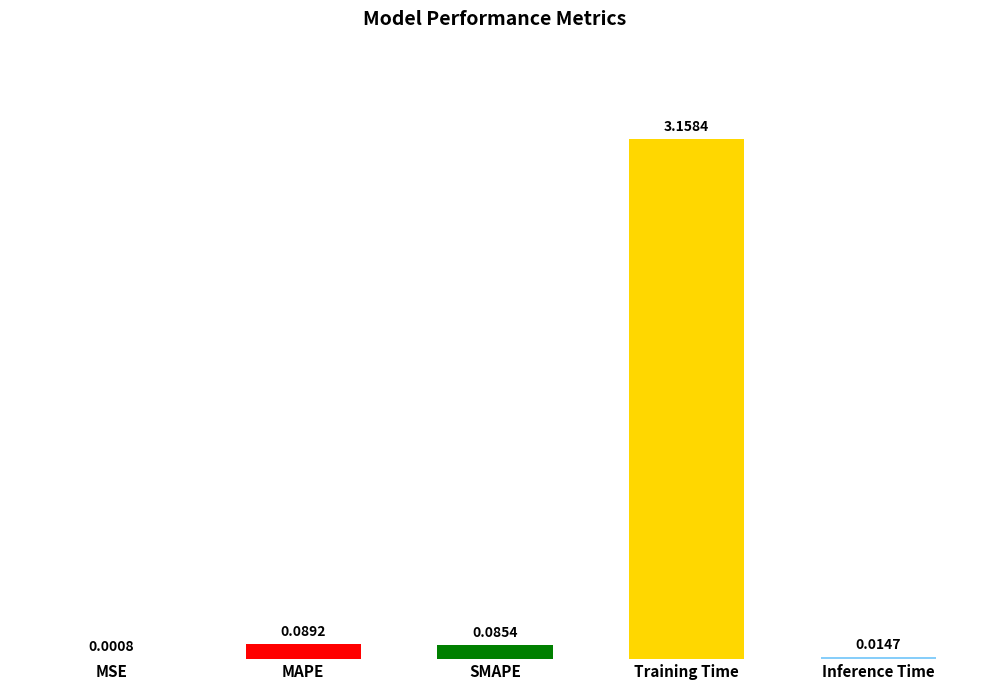

What is the sum of all values?

3.3